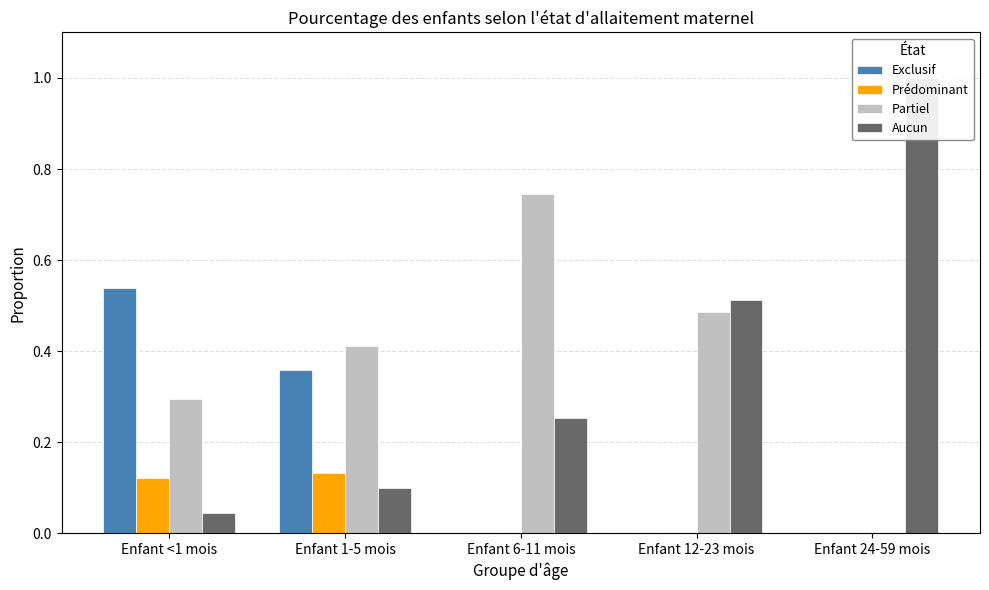

What is the label of the 3rd bar from the right?

Enfant 6-11 mois